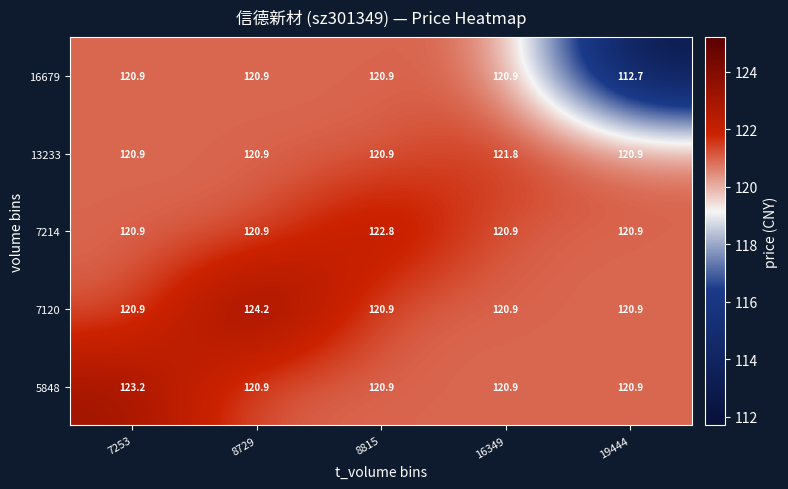

At how many categories does at least one series exceed 118?

5